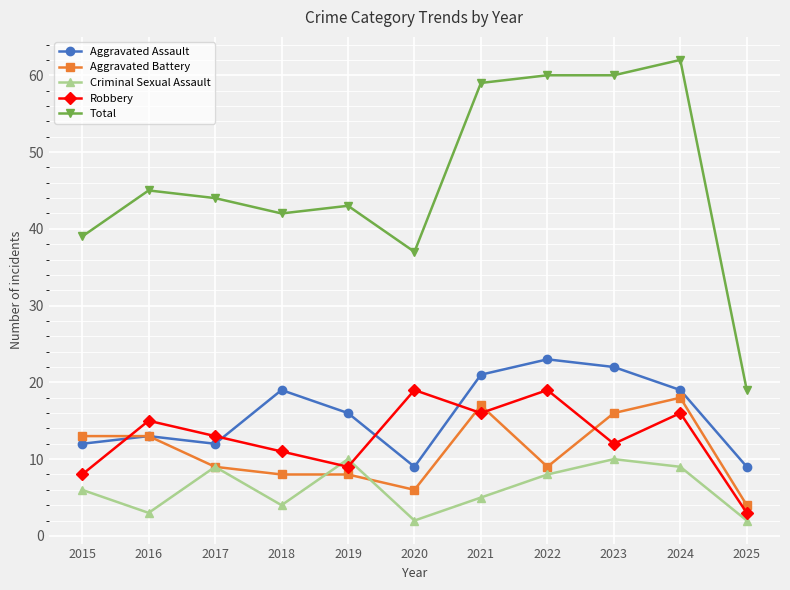

True or false: Aggravated Assault and Total cross at least once.

False